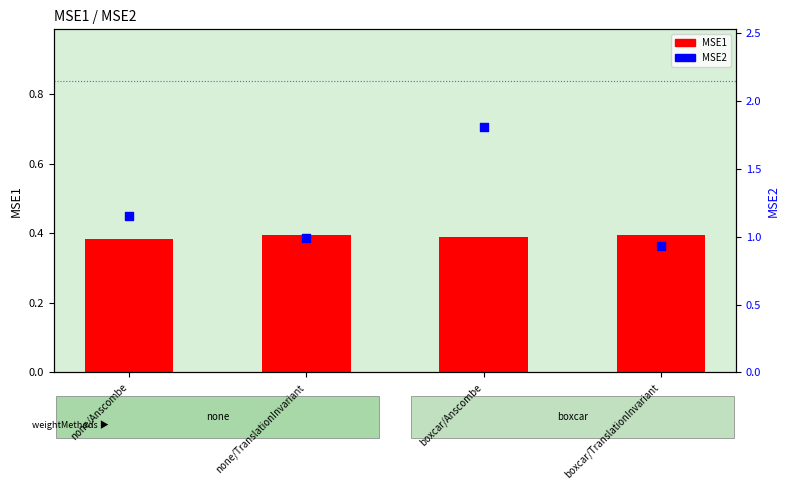

What is the total value across all series at boxcar/TranslationInvariant?

1.3